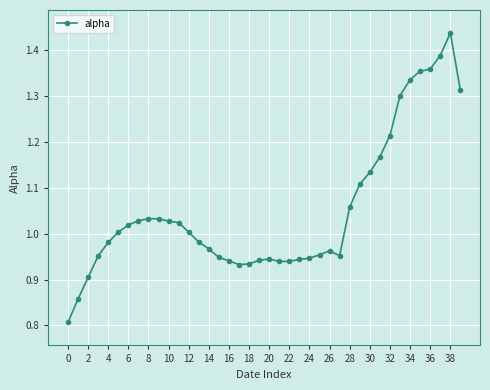

What is the difference between the second highest and minimum values?

0.6